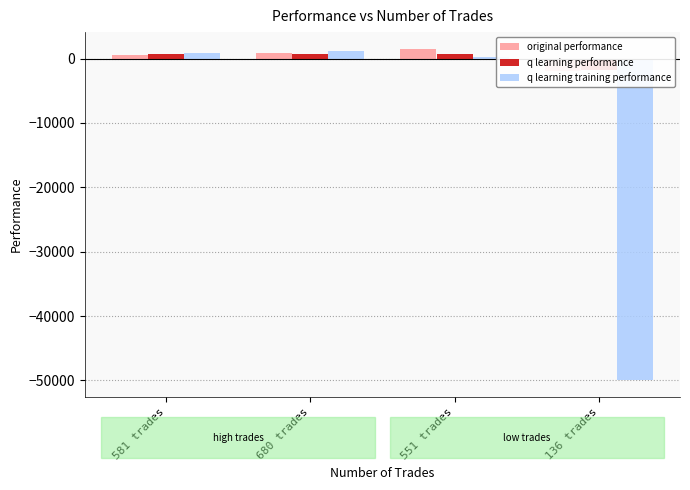

Which series changed the most between 581 trades and 136 trades?

q learning training performance